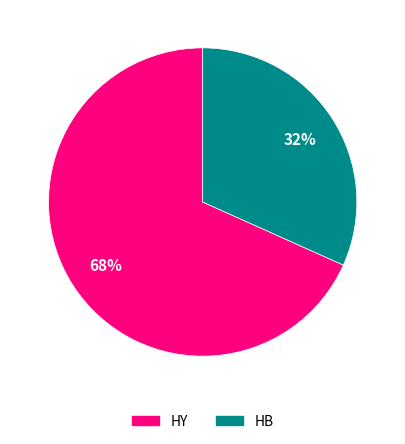

To the nearest percent, what is the average slice percentage?

50%